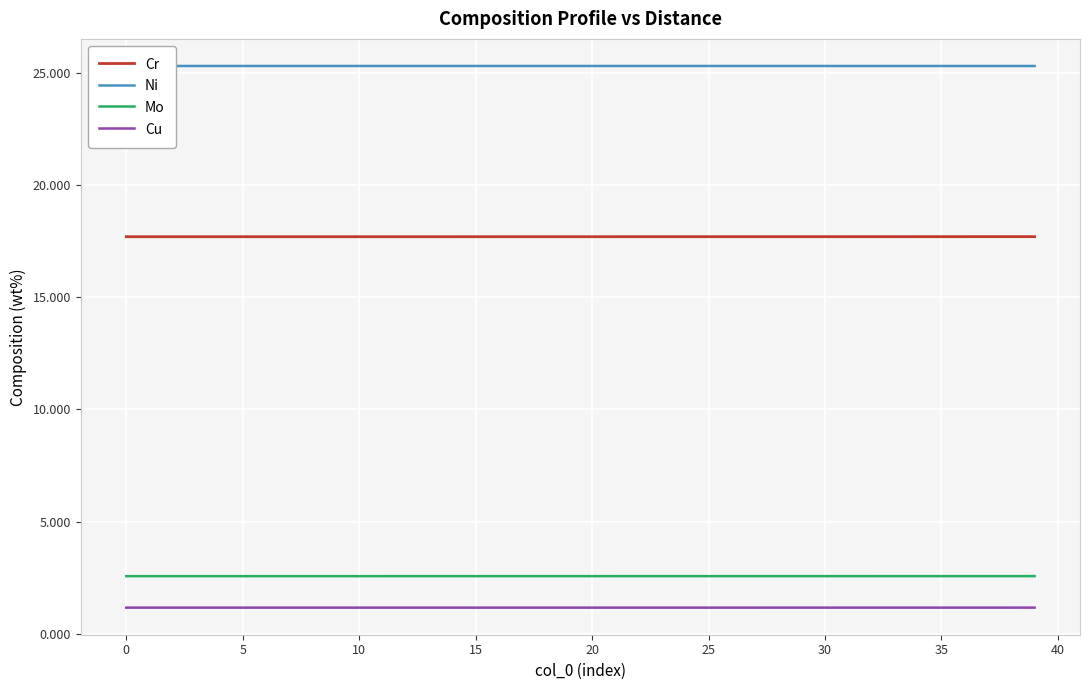

What is the minimum value for Cr?

17.7